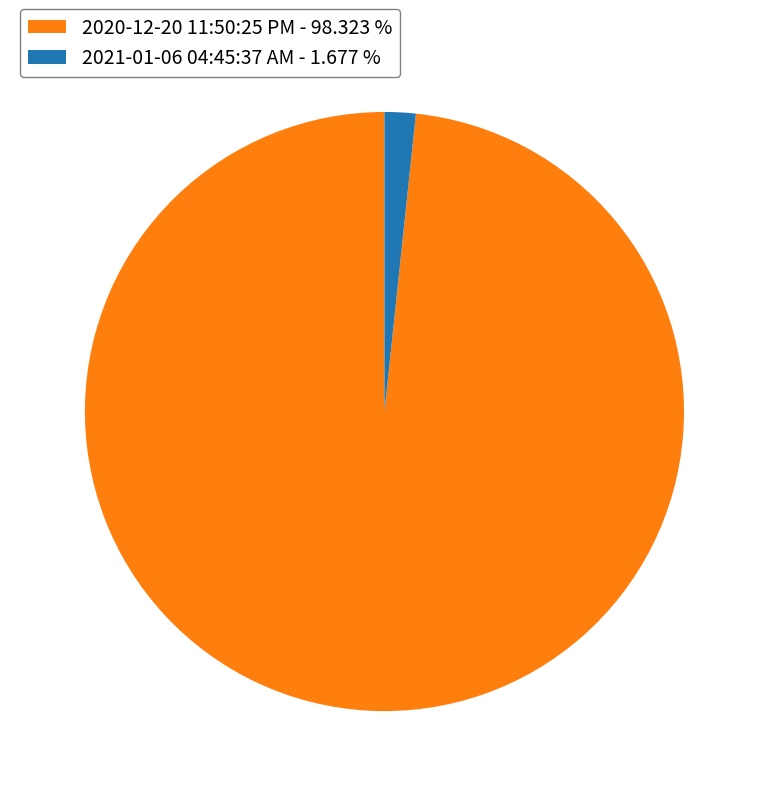

The 2021-01-06 04:45:37 AM slice represents 11% of the pie. True or false?

False